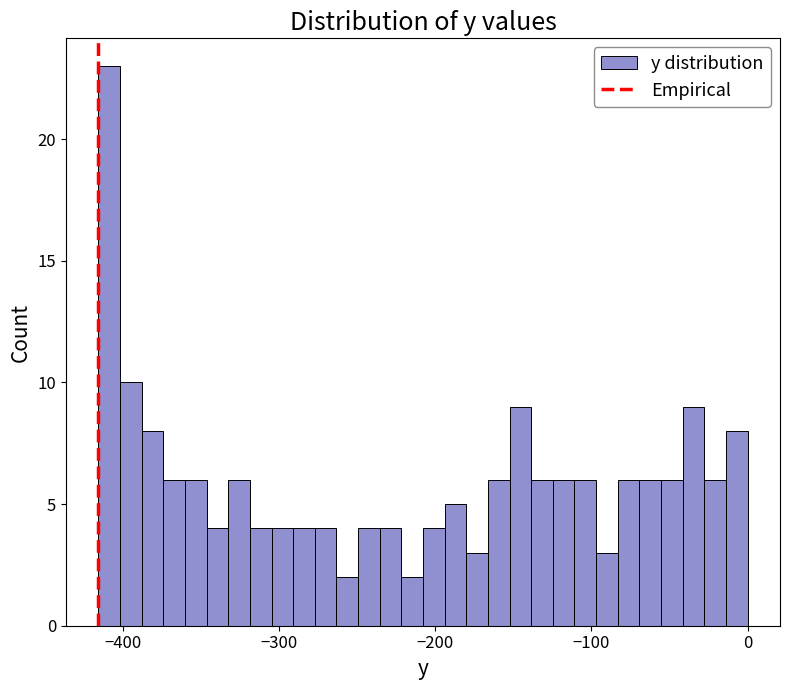

Read against the x-axis, roughly where is the centre of the tallest bar?

-410